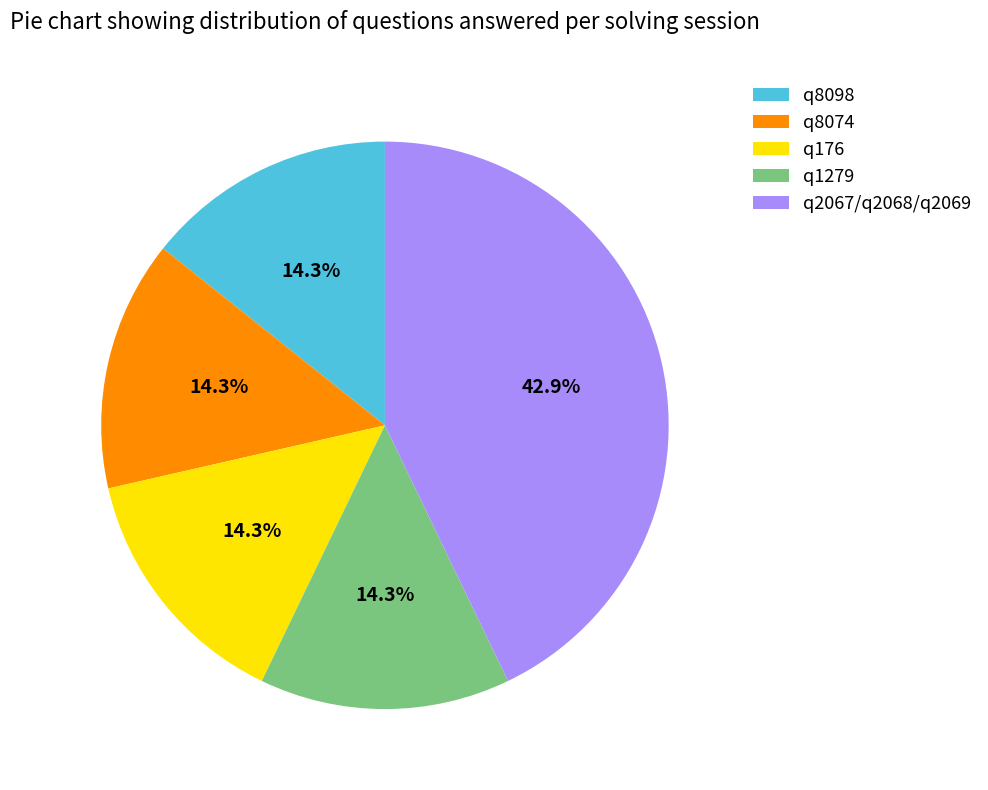

How much of the chart is everything except q8098?

85.7%